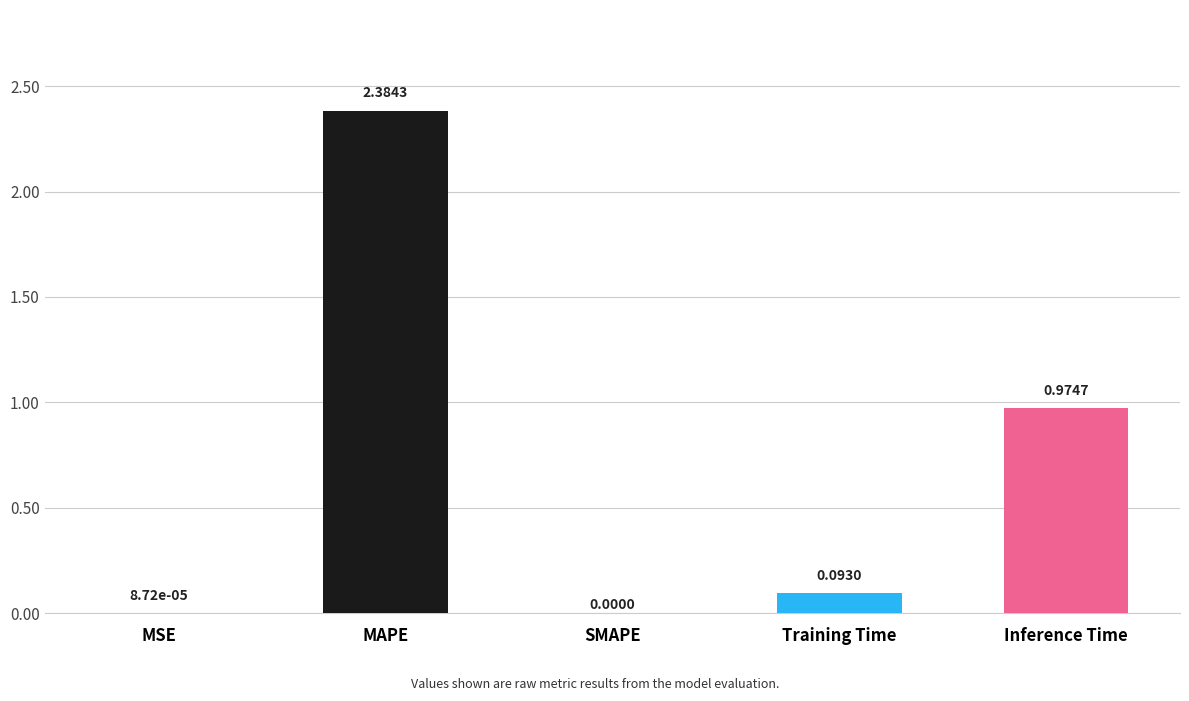

The value at MSE is 0.0. True or false?

True